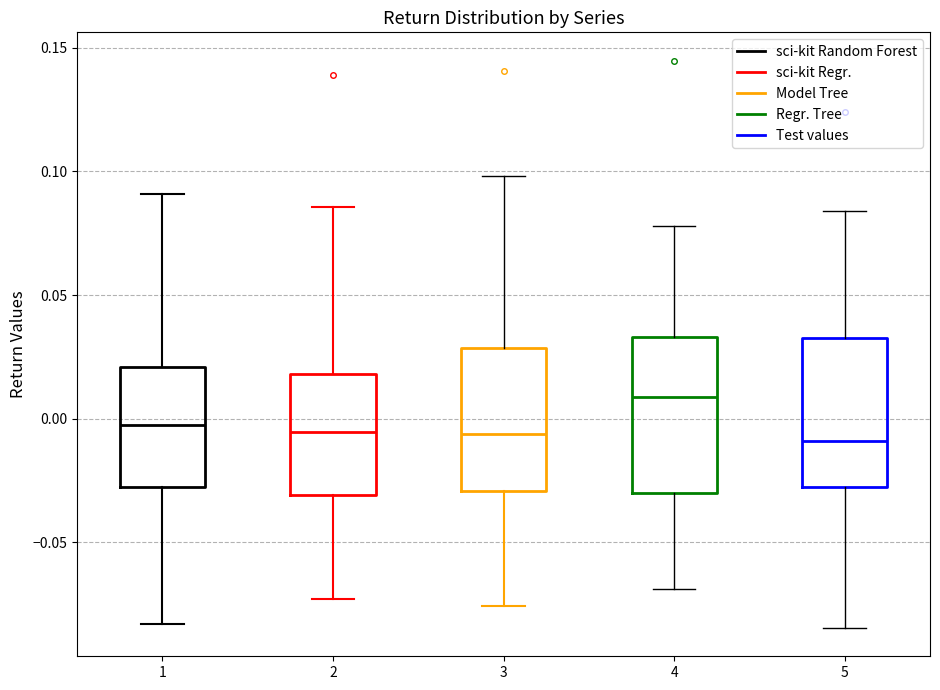

Where does the lower whisker of the box at x = 1 end on the y-axis? The values are not printed on the chart, so give them approximately, as read against the axis.

-0.085